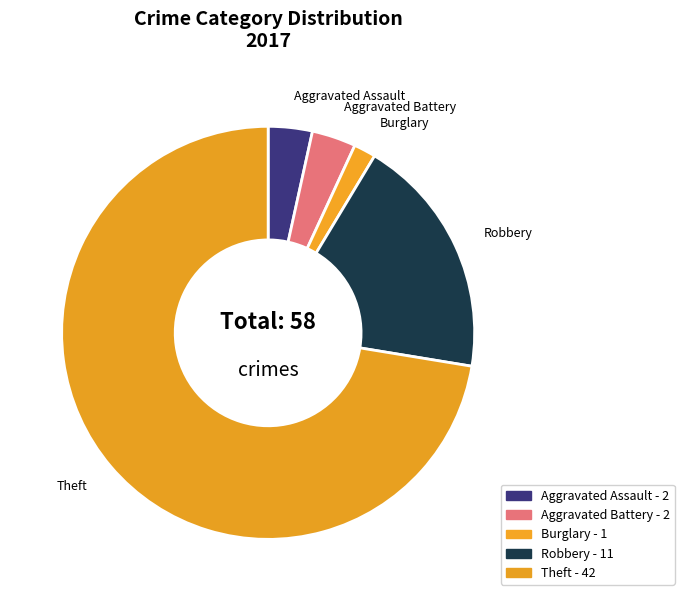

Is Theft the majority of the pie?

Yes